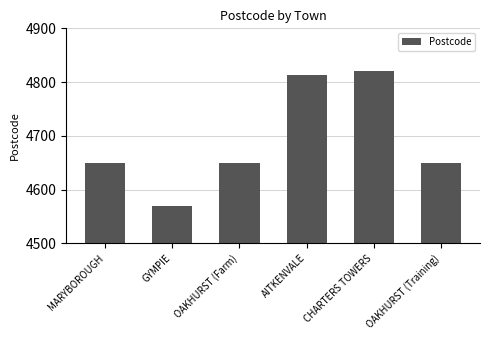

What is the minimum value shown in the chart?

4570